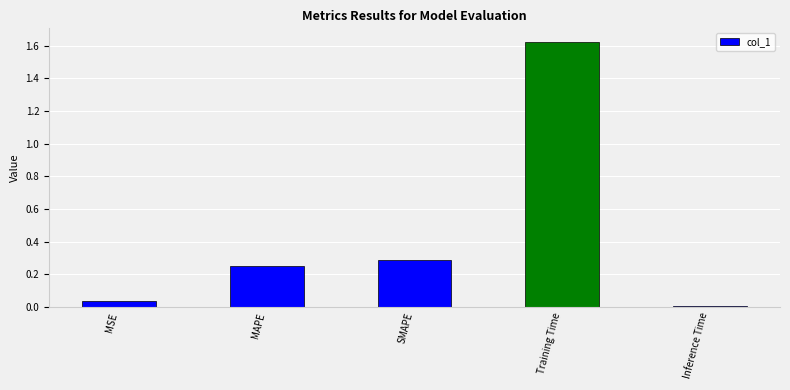

What is the label of the 3rd bar from the right?

SMAPE